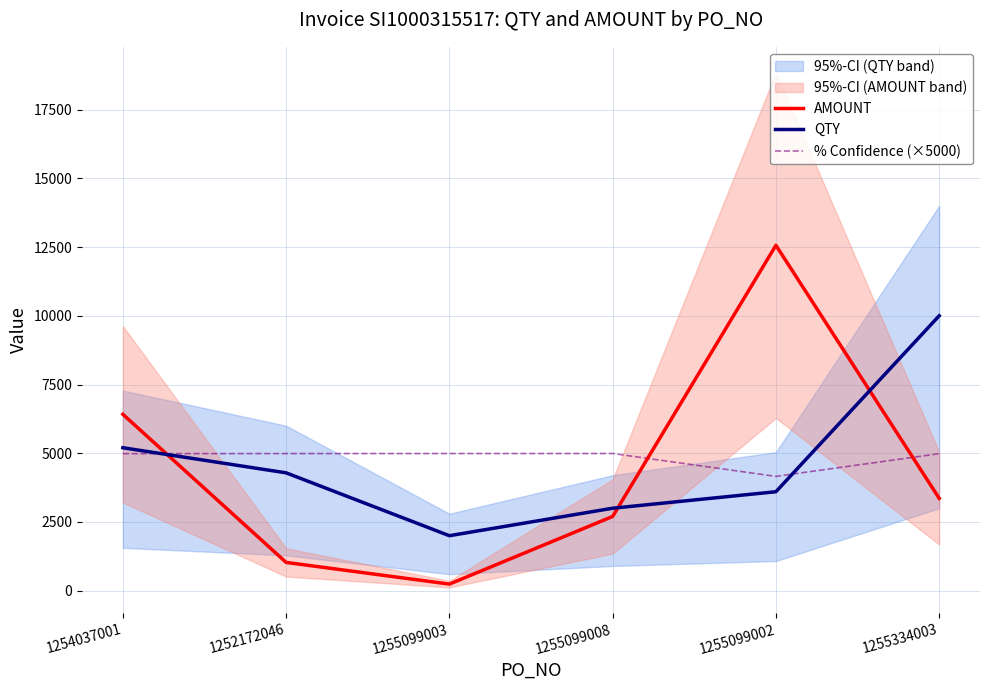

Which series changed the most between 1254037001 and 1255099008?

AMOUNT